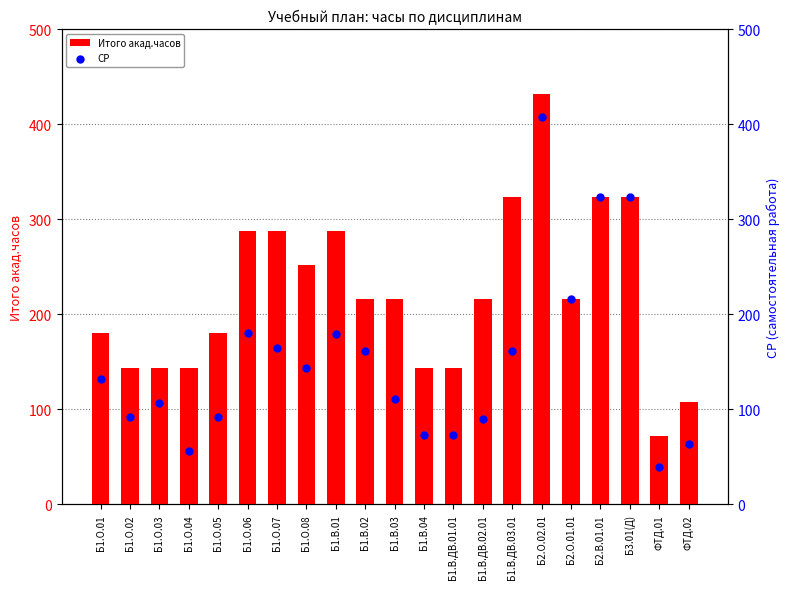

What is the total value across all series at Б1.В.02?

377.6